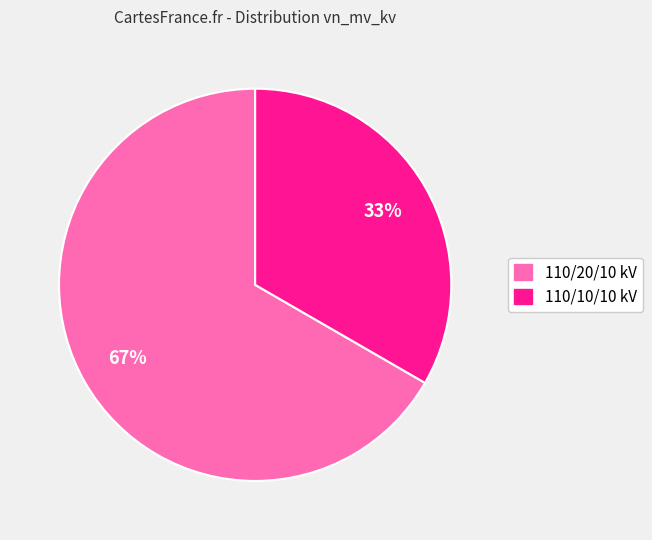

Does any single category account for the majority?

Yes